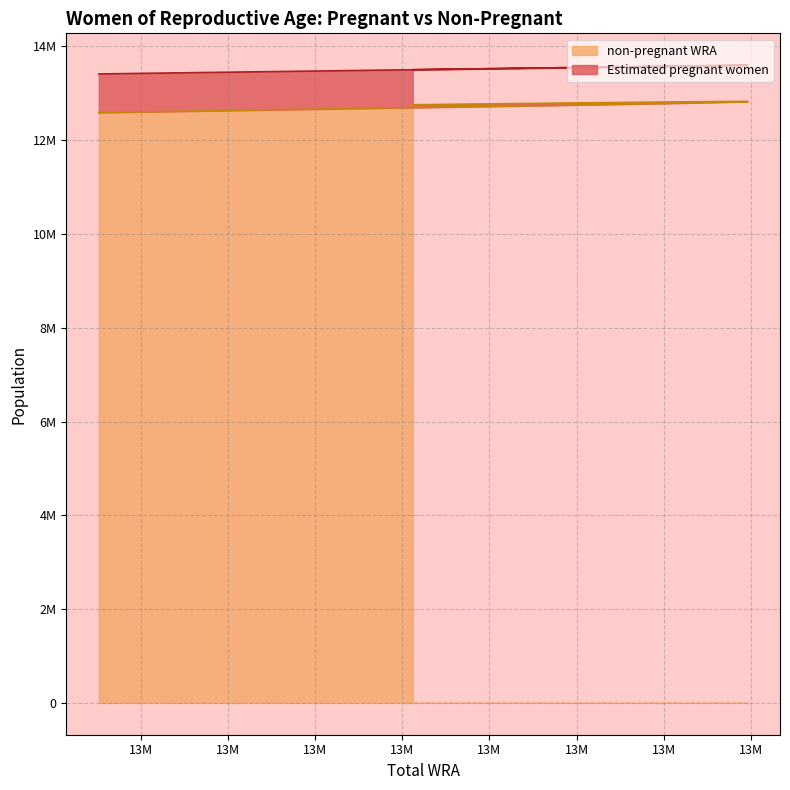

Does the chart display data point markers on the line(s)?

No